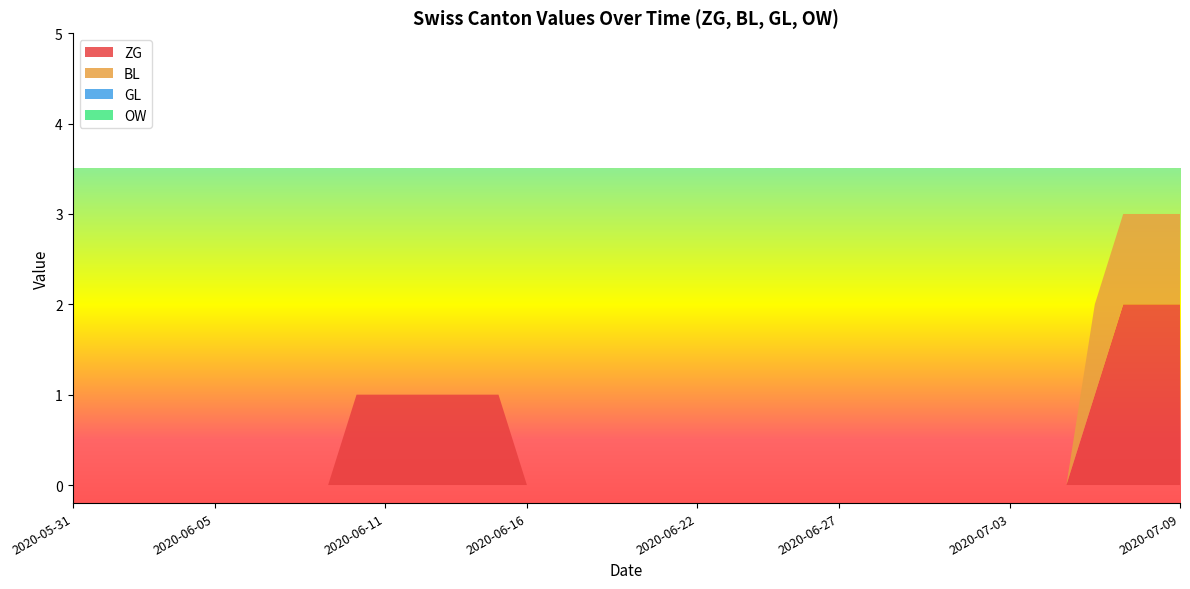

Reading left to right, list all the values displayed in this chart.

ZG: 0	0	0	0	0	0	0	0	0	0	1	1	1	1	1	1	0	0	0	0	0	0	0	0	0	0	0	0	0	0	0	0	0	0	0	0	1	2	2	2
BL: 0	0	0	0	0	0	0	0	0	0	0	0	0	0	0	0	0	0	0	0	0	0	0	0	0	0	0	0	0	0	0	0	0	0	0	0	1	1	1	1
GL: 0	0	0	0	0	0	0	0	0	0	0	0	0	0	0	0	0	0	0	0	0	0	0	0	0	0	0	0	0	0	0	0	0	0	0	0	0	0	0	0
OW: 0	0	0	0	0	0	0	0	0	0	0	0	0	0	0	0	0	0	0	0	0	0	0	0	0	0	0	0	0	0	0	0	0	0	0	0	0	0	0	0